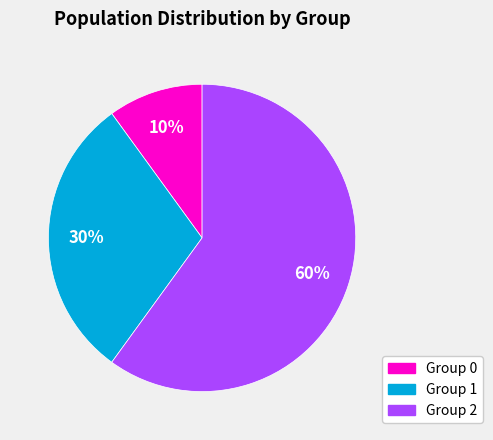

Rank the categories by value from highest to lowest.

Group 2, Group 1, Group 0